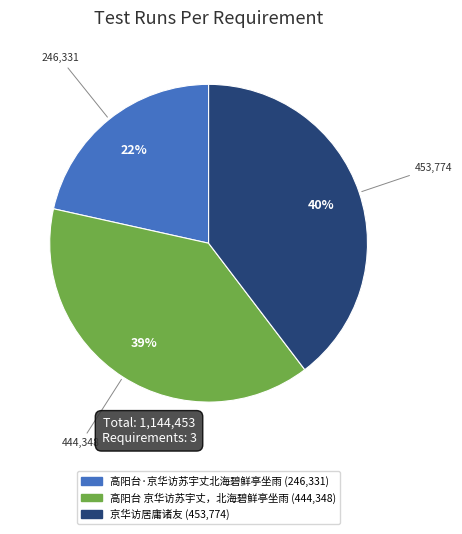

What is the ratio of the value at 高阳台 京华访苏宇丈，北海碧鲜亭坐雨 to the value at 京华访居庸诸友?

1.0